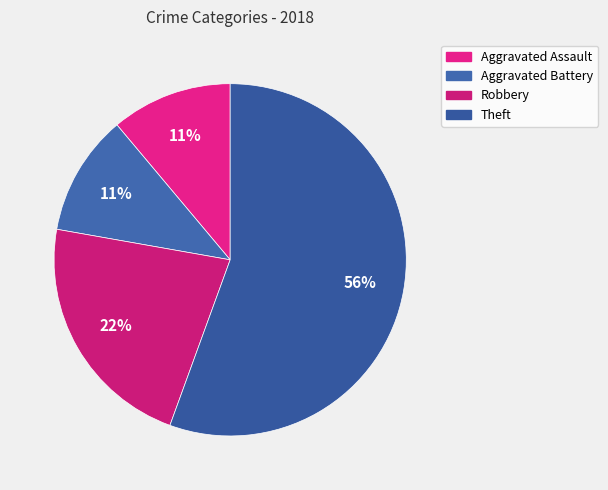

What is the ratio of the value at Aggravated Battery to the value at Theft?

0.2